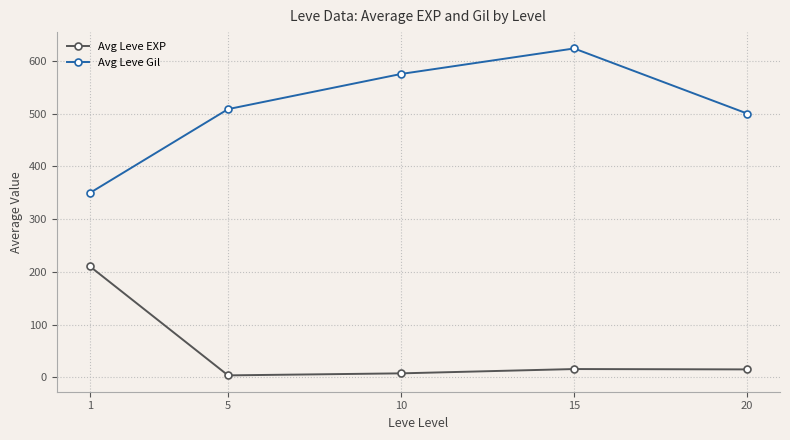

What is the sum of all Avg Leve Gil values?

2555.8